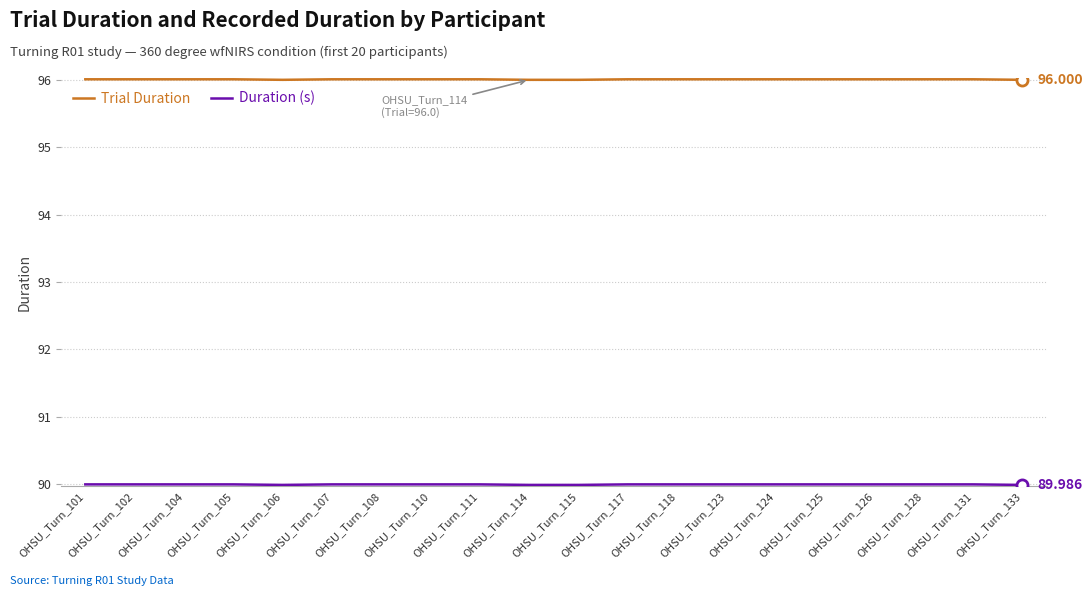

At how many categories does at least one series exceed 92?

20